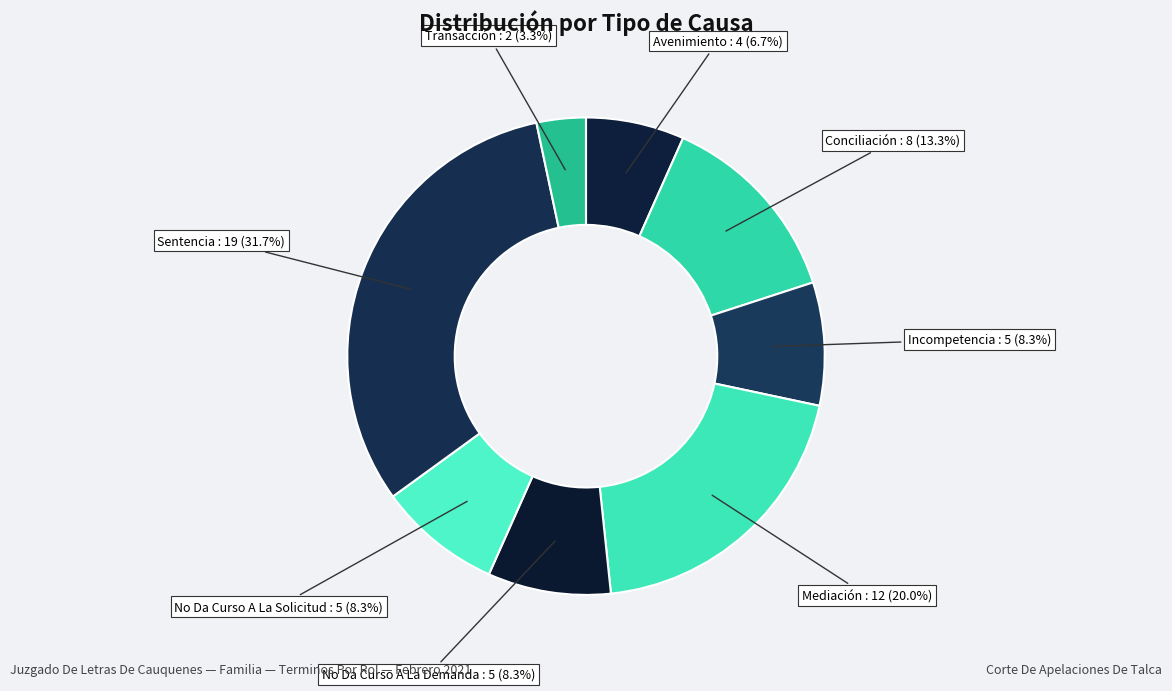

Between No Da Curso A La Solicitud and Sentencia, which is larger?

Sentencia